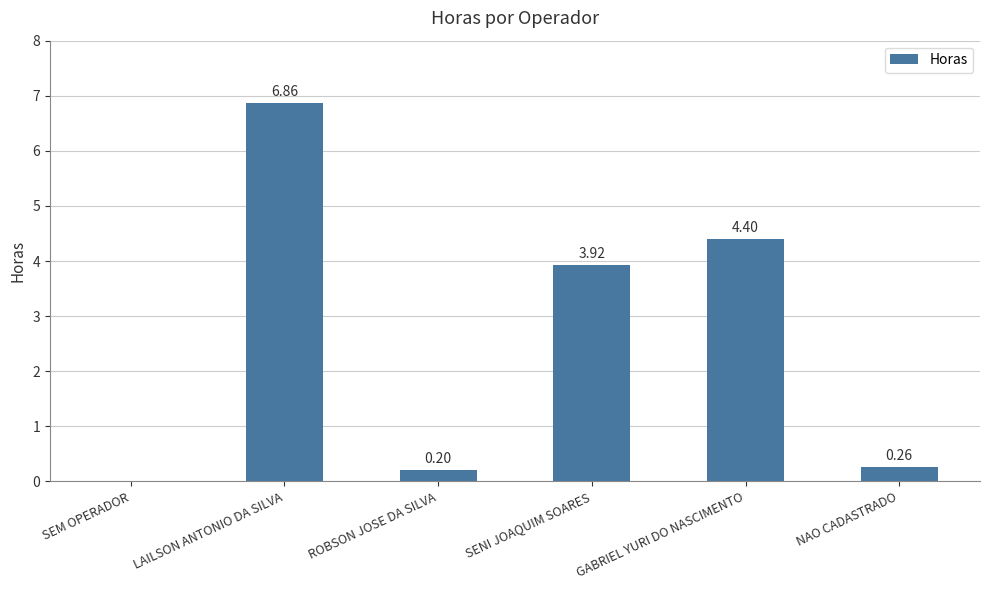

At which label is the value closest to 3?

SENI JOAQUIM SOARES